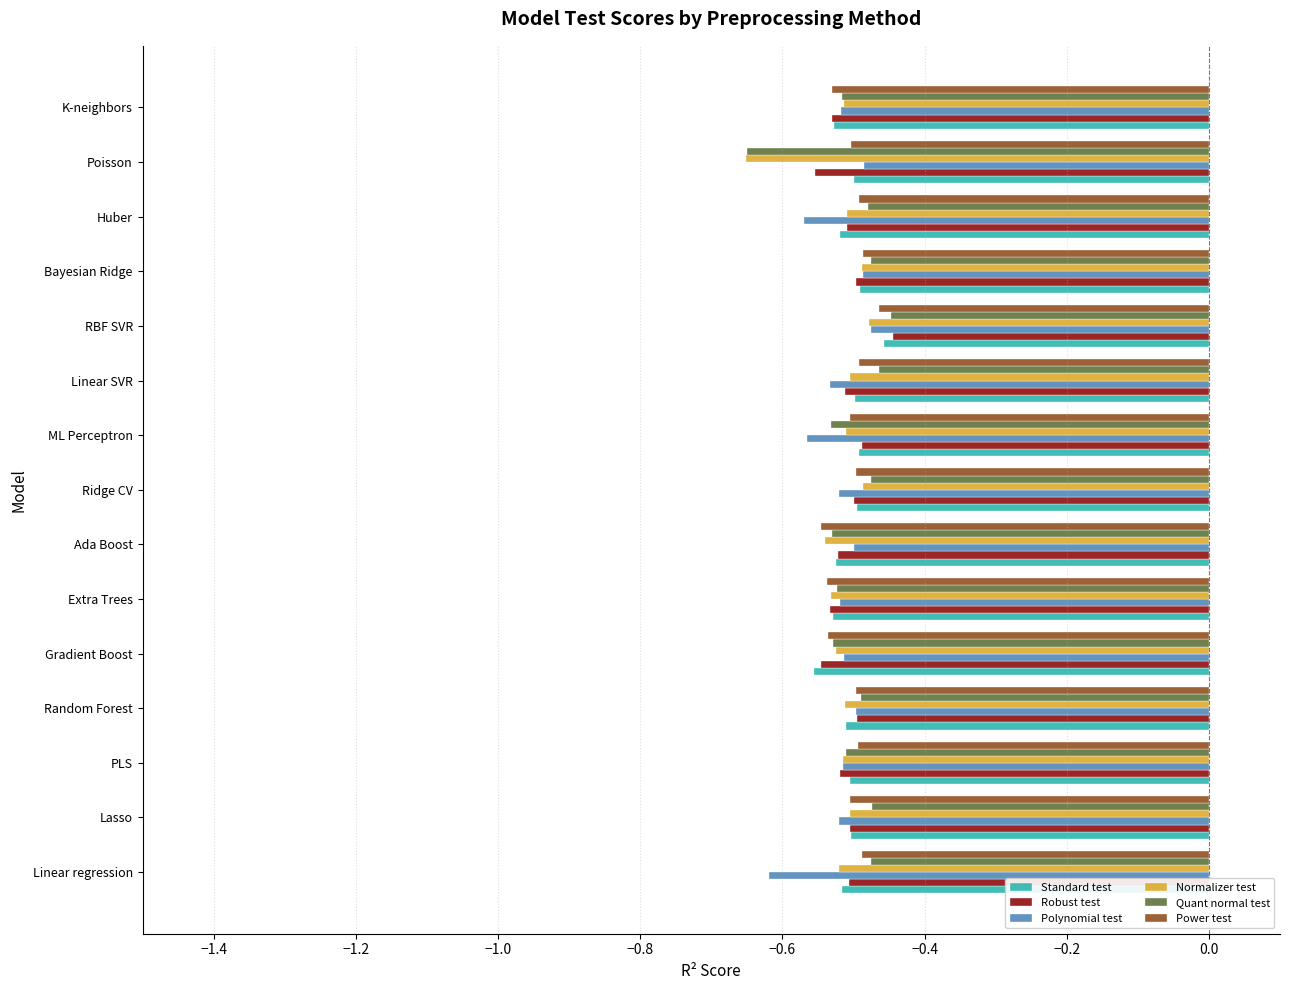

Where is Standard test nearest to the value 0?

RBF SVR